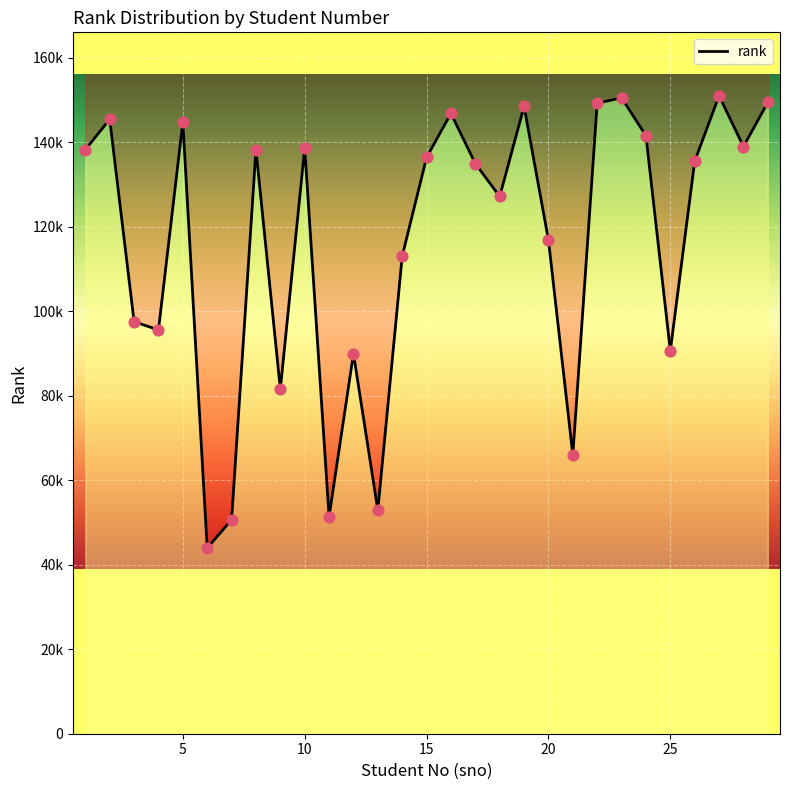

Which series contains the highest Y value?

rank